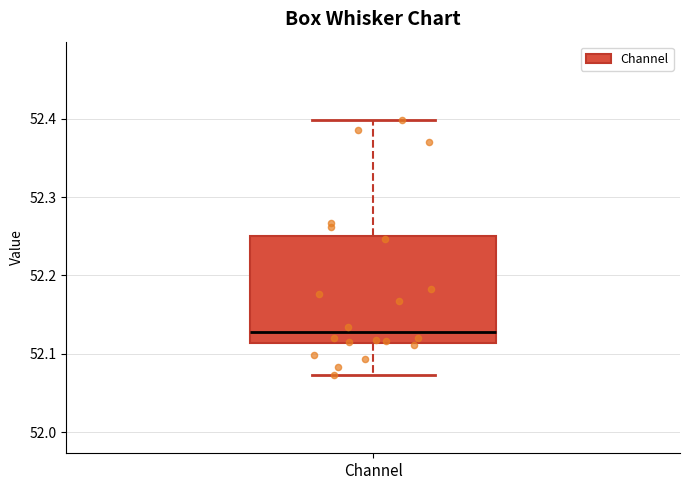

Transcribe this box plot: give where the median line is, the range the box spans, and where the two whiskers end, as read against the y-axis. The values are not printed on the chart, so give them approximately, as read against the axis.

median 52.13, box 52.11 to 52.25, whiskers 52.07 to 52.40